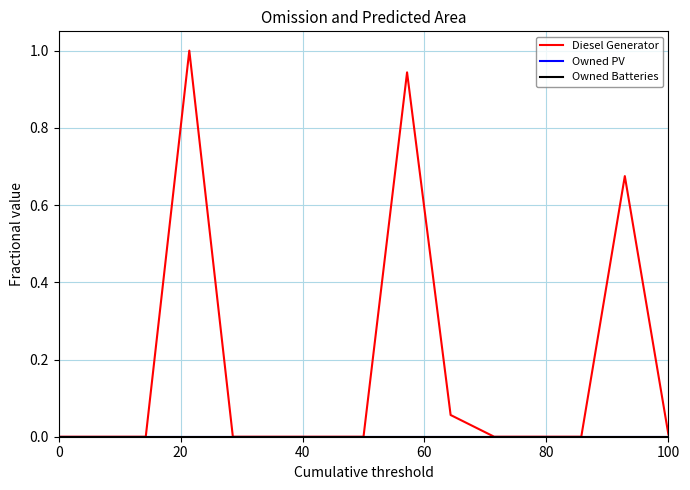

Which series has the widest spread of values?

Diesel Generator